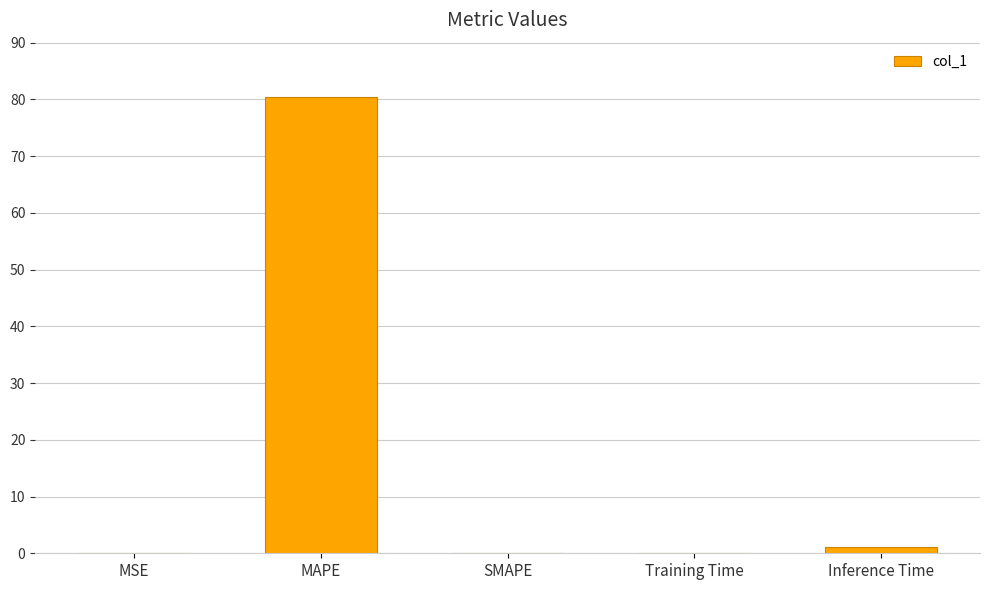

Is it true that the value at MSE is 0.0?

True